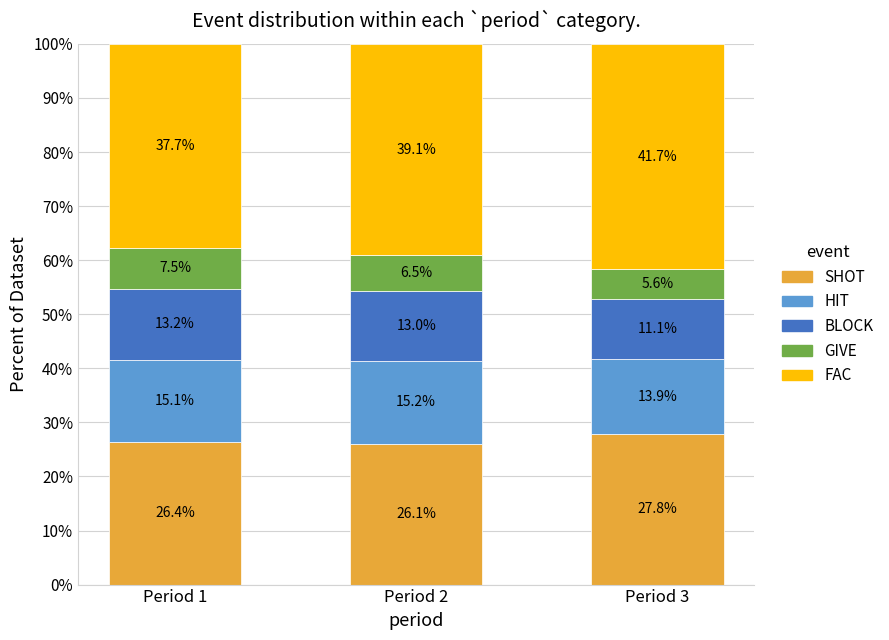

Reading right to left, list the values for the SHOT series.

Period 3=27.8	Period 2=26.1	Period 1=26.4